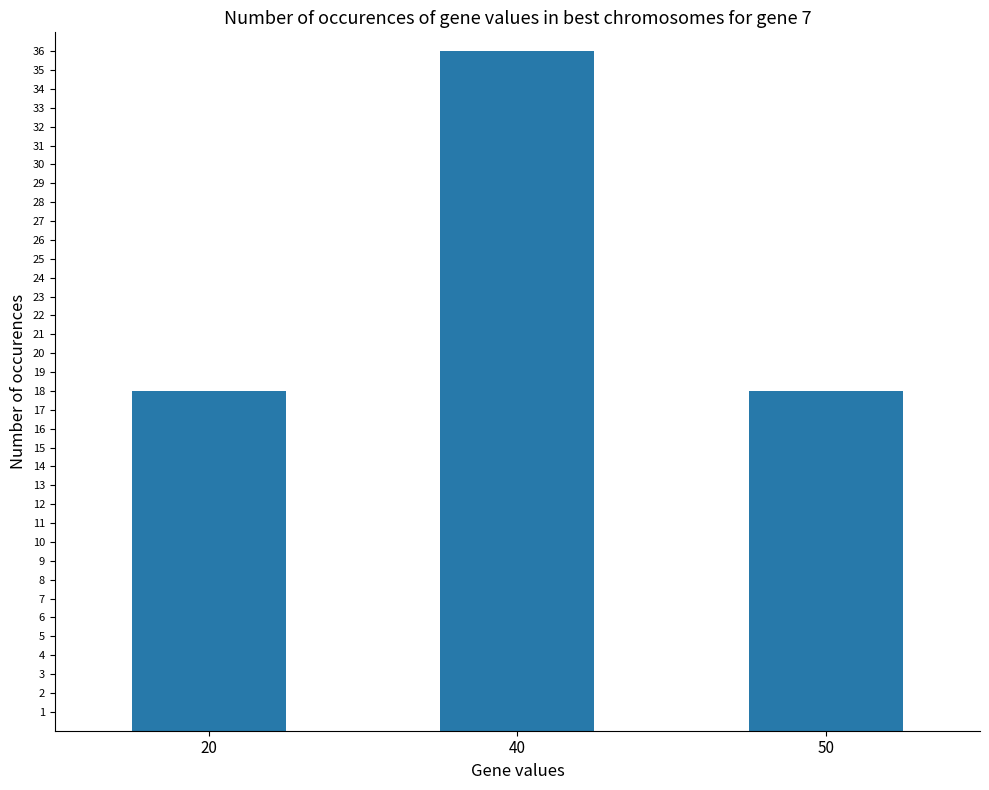

What is the smallest value displayed?

18